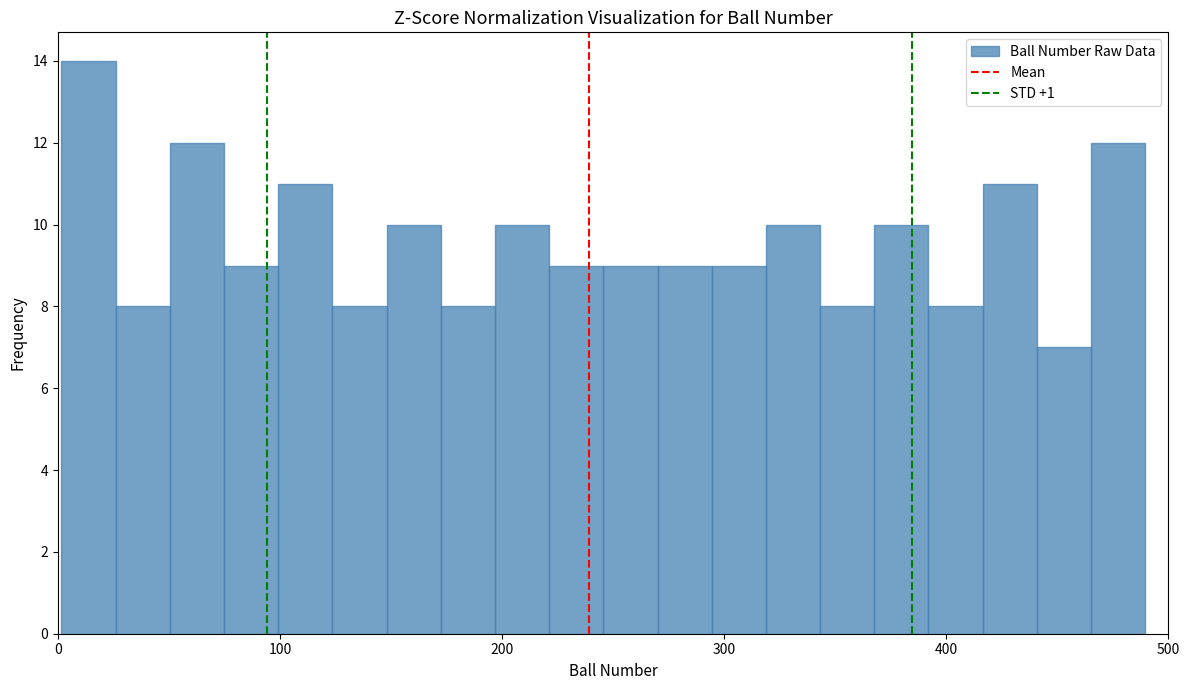

Around what value on the x-axis is the tallest bar? Give the approximate position of its centre, as read against the axis.

10